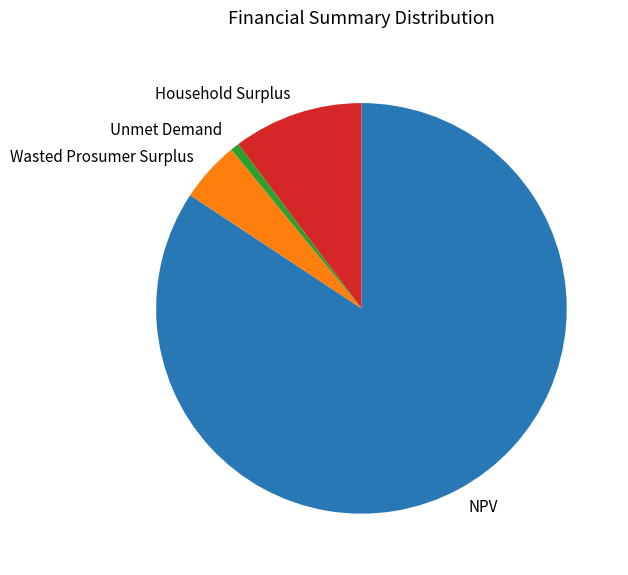

What is the ratio of the value at Household Surplus to the value at Wasted Prosumer Surplus?

2.1